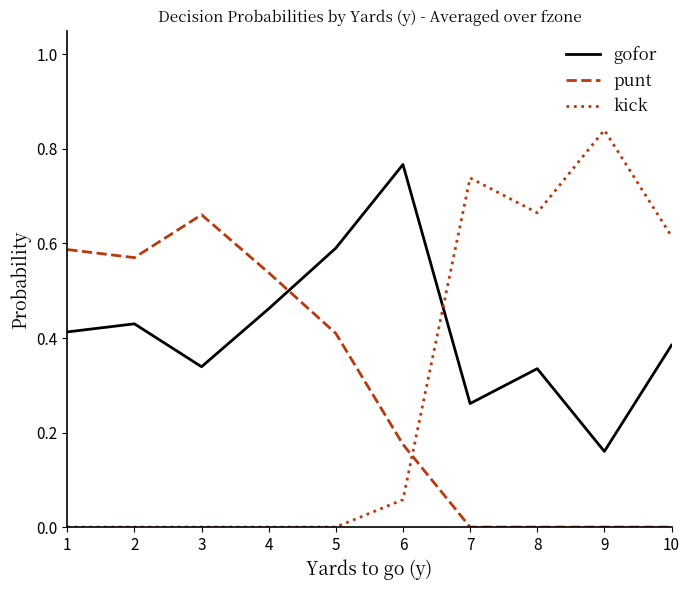

Is the value of gofor at 7 greater than the value of punt at 1?

No